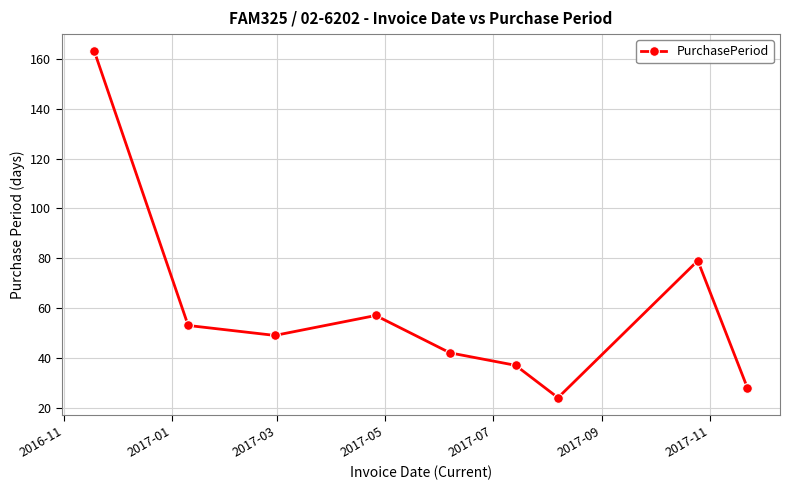

What is the value of the 9th point from the left?

28